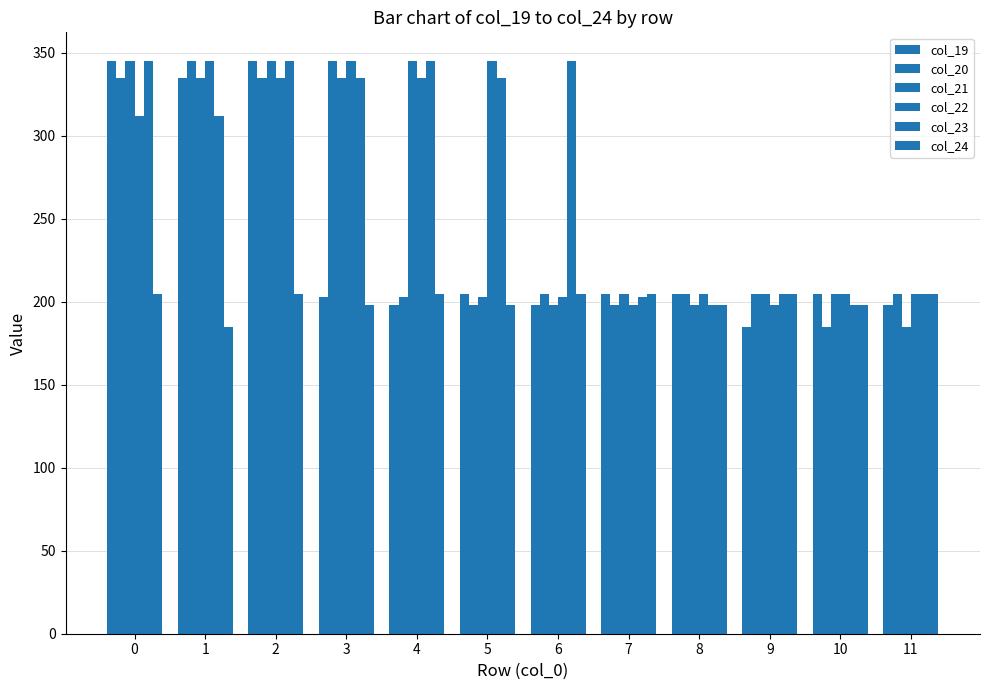

Reading left to right, extract all data points from this chart.

col_19: 345.0	335.0	345.0	203.0	198.0	204.6	198.0	204.6	204.6	184.8	204.6	198.0
col_20: 335.0	345.0	335.0	345.0	203.0	198.0	204.6	198.0	204.6	204.6	184.8	204.6
col_21: 345.0	335.0	345.0	335.0	345.0	203.0	198.0	204.6	198.0	204.6	204.6	184.8
col_22: 312.0	345.0	335.0	345.0	335.0	345.0	203.0	198.0	204.6	198.0	204.6	204.6
col_23: 345.0	312.0	345.0	335.0	345.0	335.0	345.0	203.0	198.0	204.6	198.0	204.6
col_24: 204.6	184.8	204.6	198.0	204.6	198.0	204.6	204.6	198.0	204.6	198.0	204.6